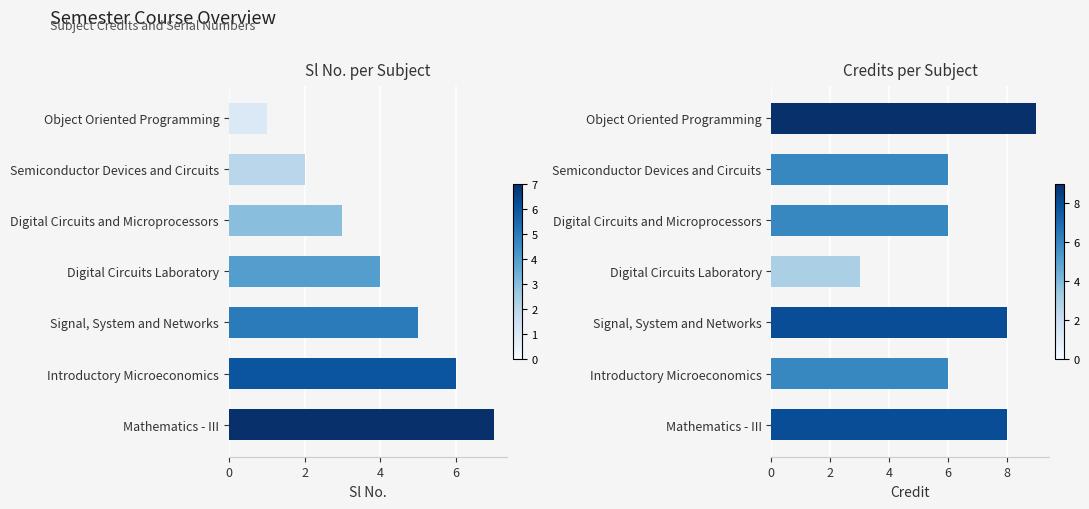

What is the average value of the Sl No. series?

4